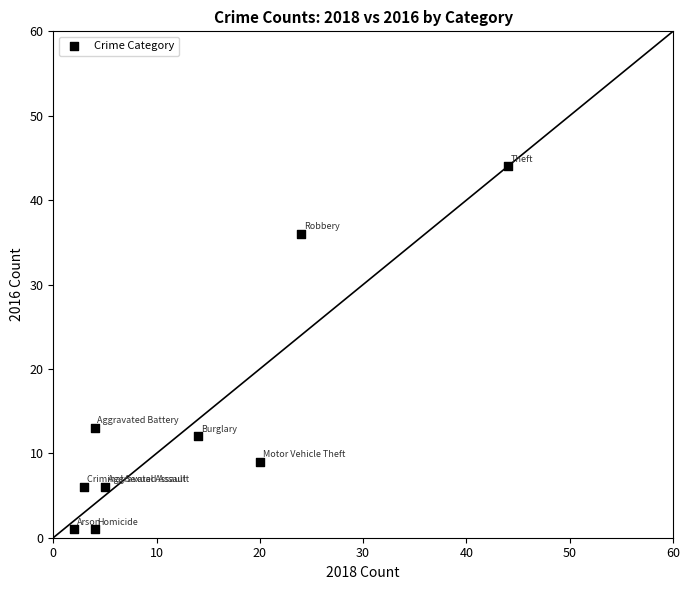

What is the range of Y values (max minus min)?

43